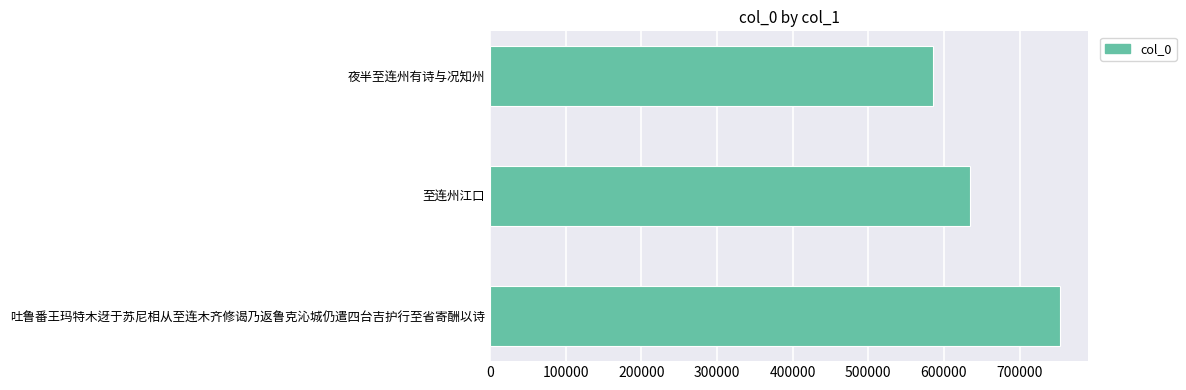

How many values are below 633863?

1